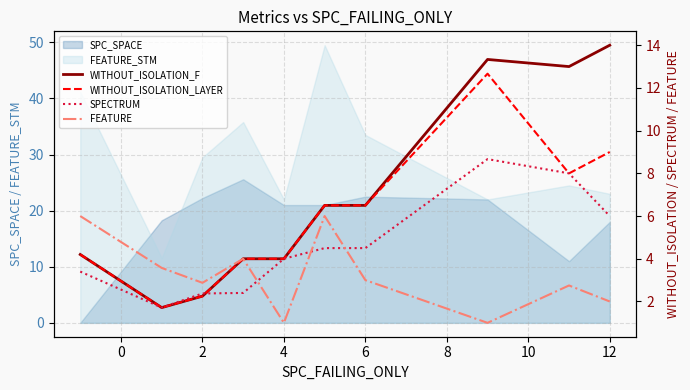

What is the difference between the second highest and minimum values in the SPECTRUM series?

6.3